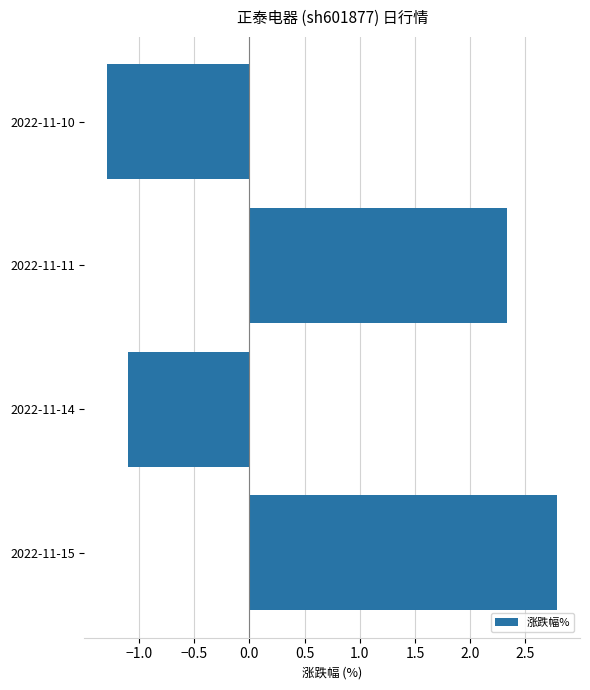

Where is the data nearest to the value 0?

2022-11-14